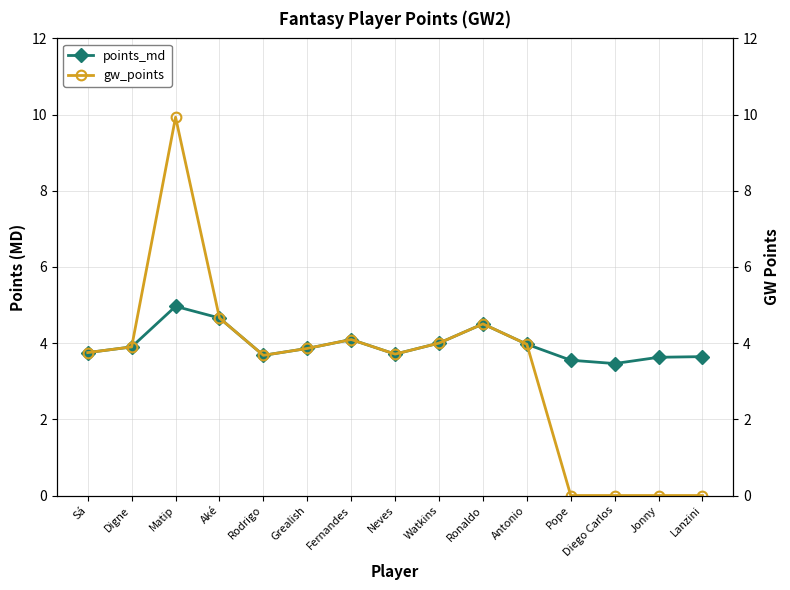

What position from the left is Antonio?

11